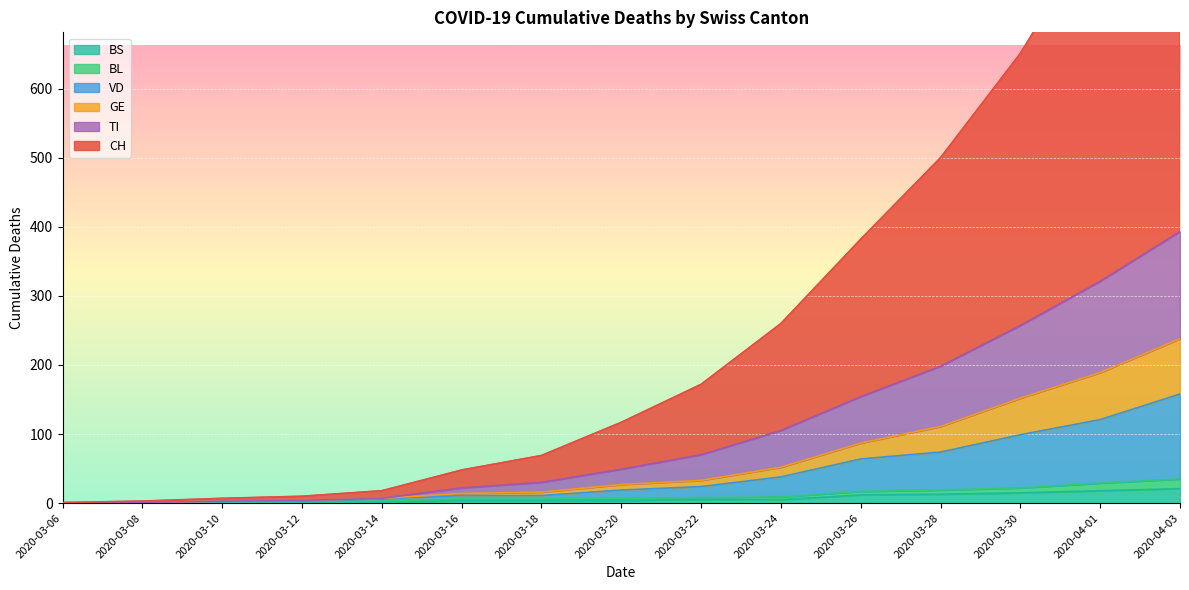

The GE series shows 2 at 2020-03-14. True or false?

False